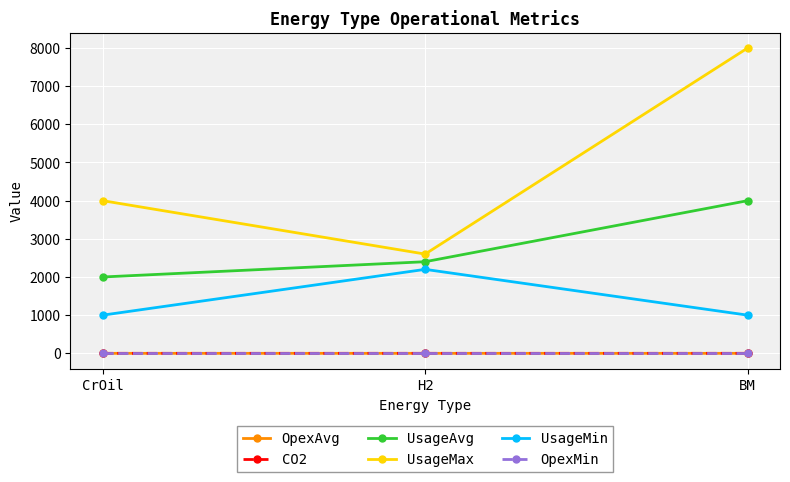

Which series changed the most between H2 and BM?

UsageMax